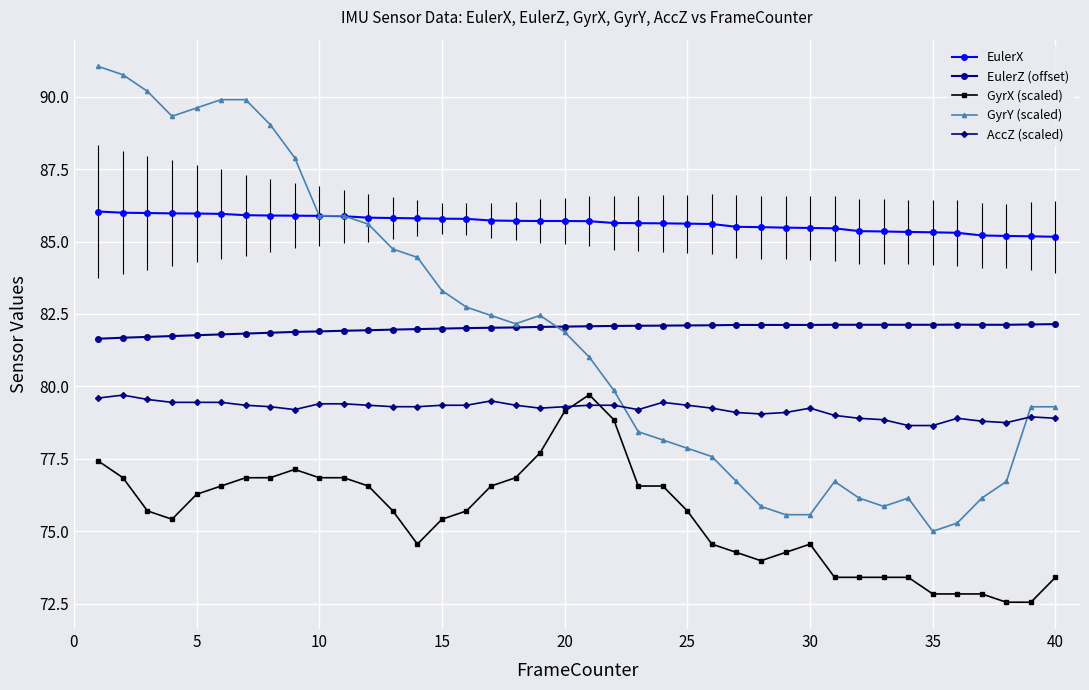

What is the maximum value for GyrY (scaled)?

91.0